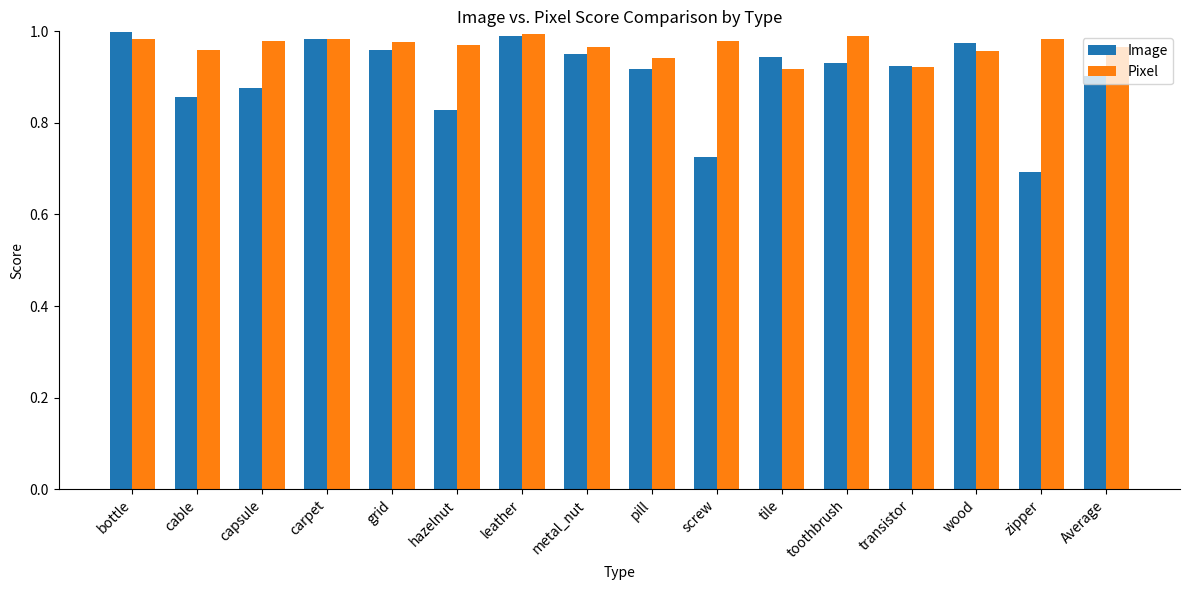

At how many categories does at least one series exceed 0?

16